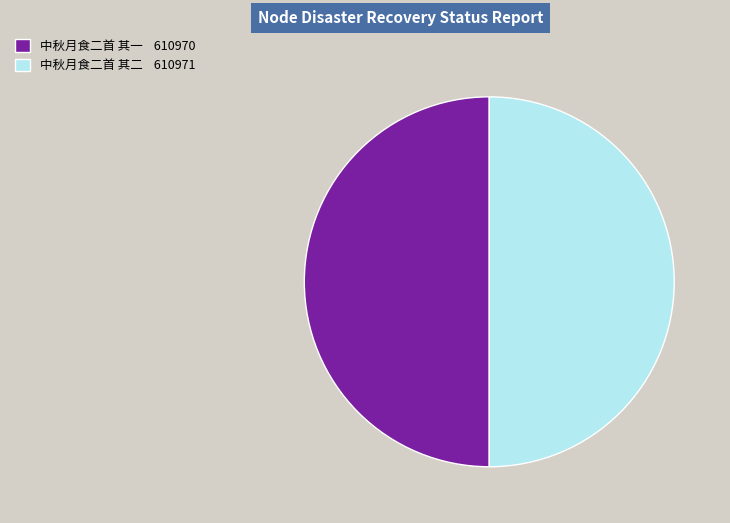

Is the sum of 中秋月食二首 其二 610971 and 中秋月食二首 其一 610970 greater than half?

Yes